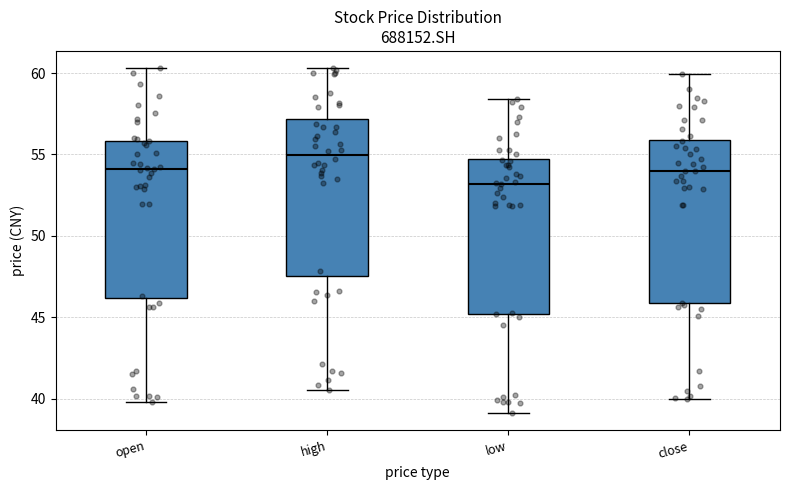

Which box's median line is the highest?

high